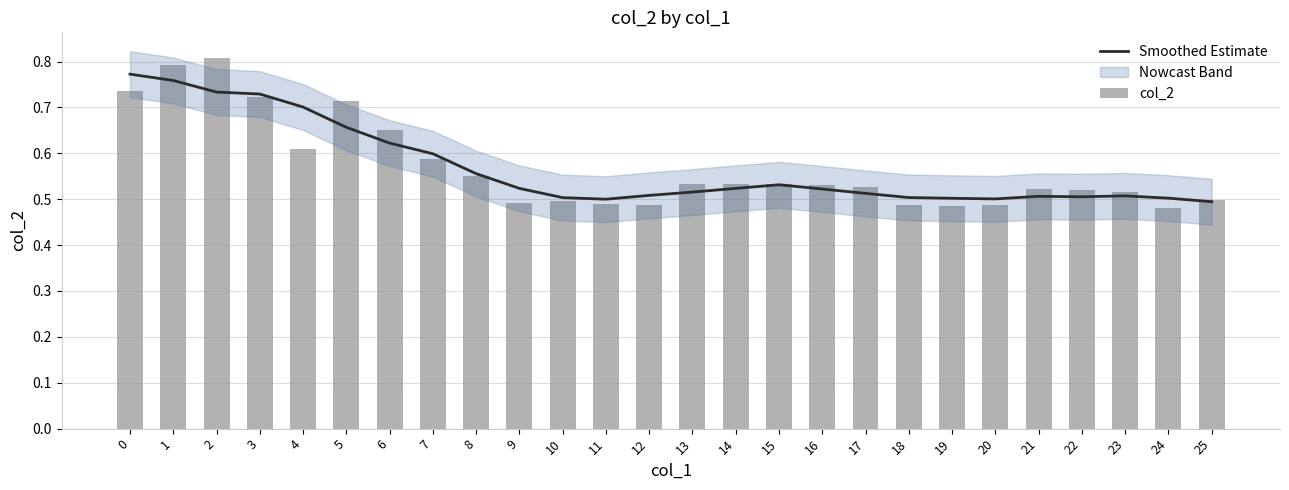

What is the smallest value displayed?

0.5